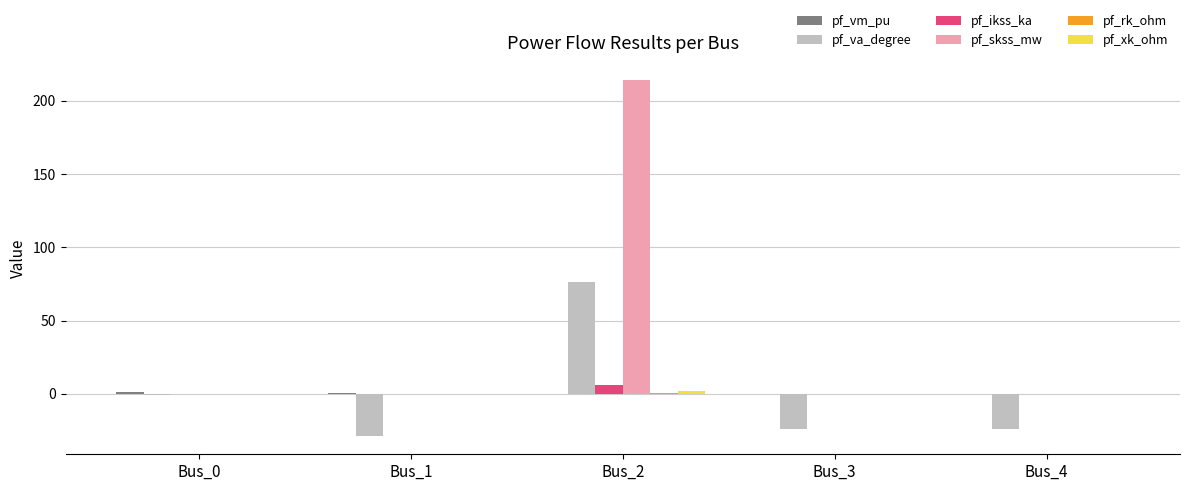

At which category does the chart reach its peak across all series?

Bus_2